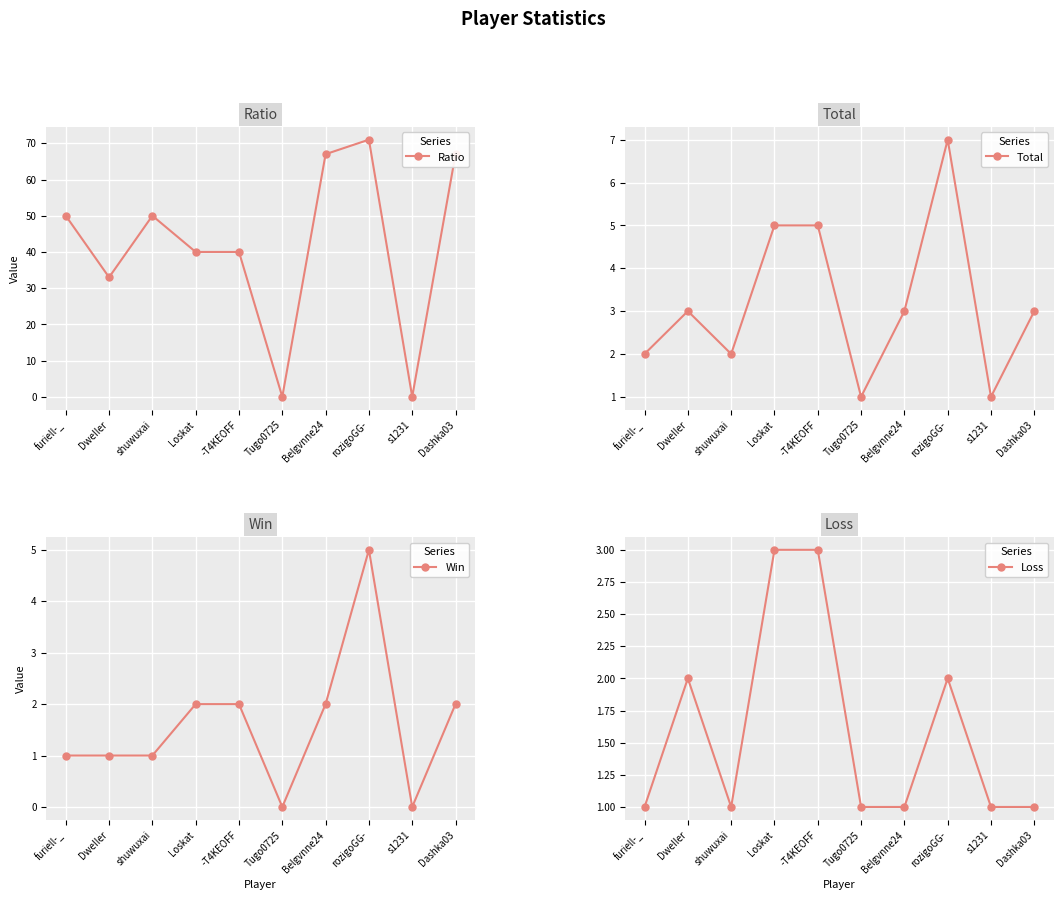

True or false: Win has more than 1 interior local peaks.

False